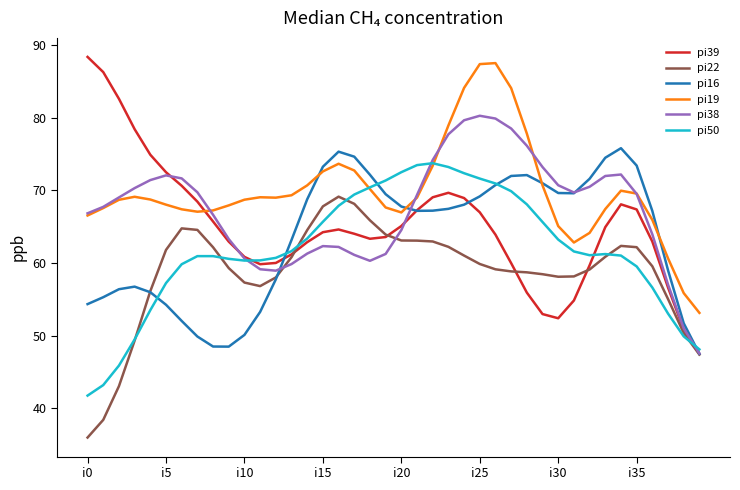

True or false: pi22 and pi19 cross at least once.

False